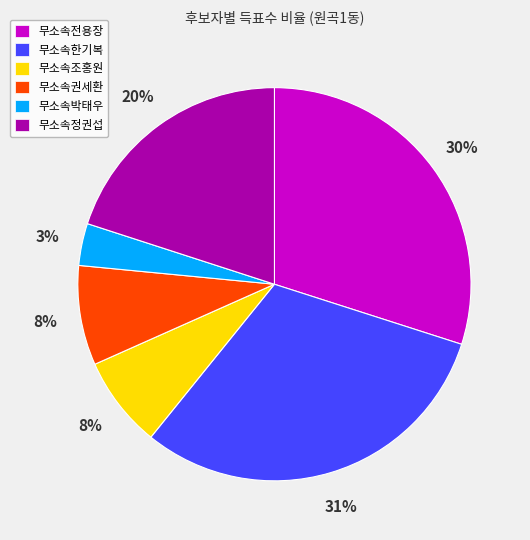

Is the sum of 무소속박태우 and 무소속한기복 greater than half?

No